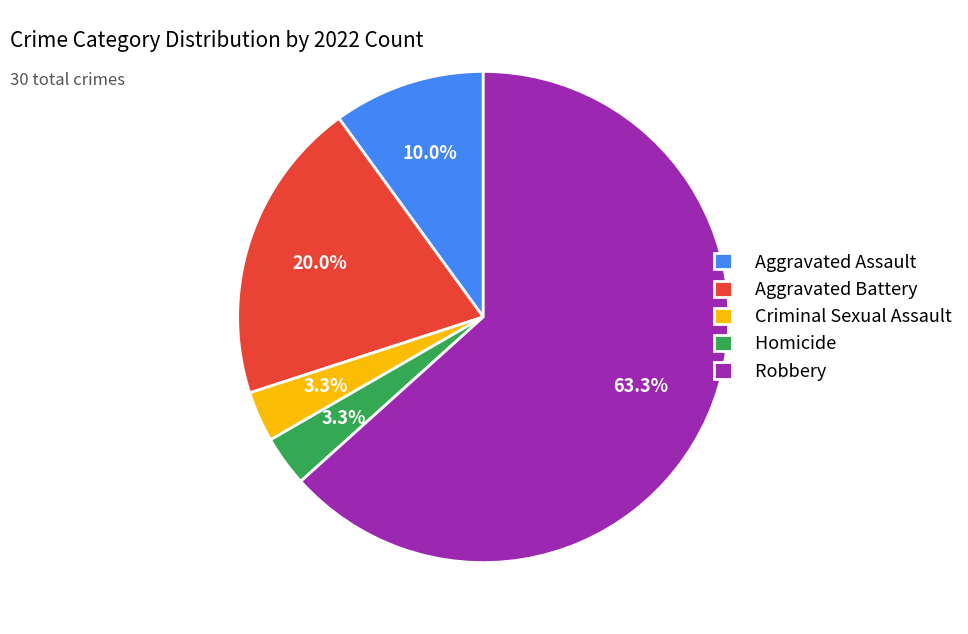

Which has a higher value, Robbery or Homicide?

Robbery